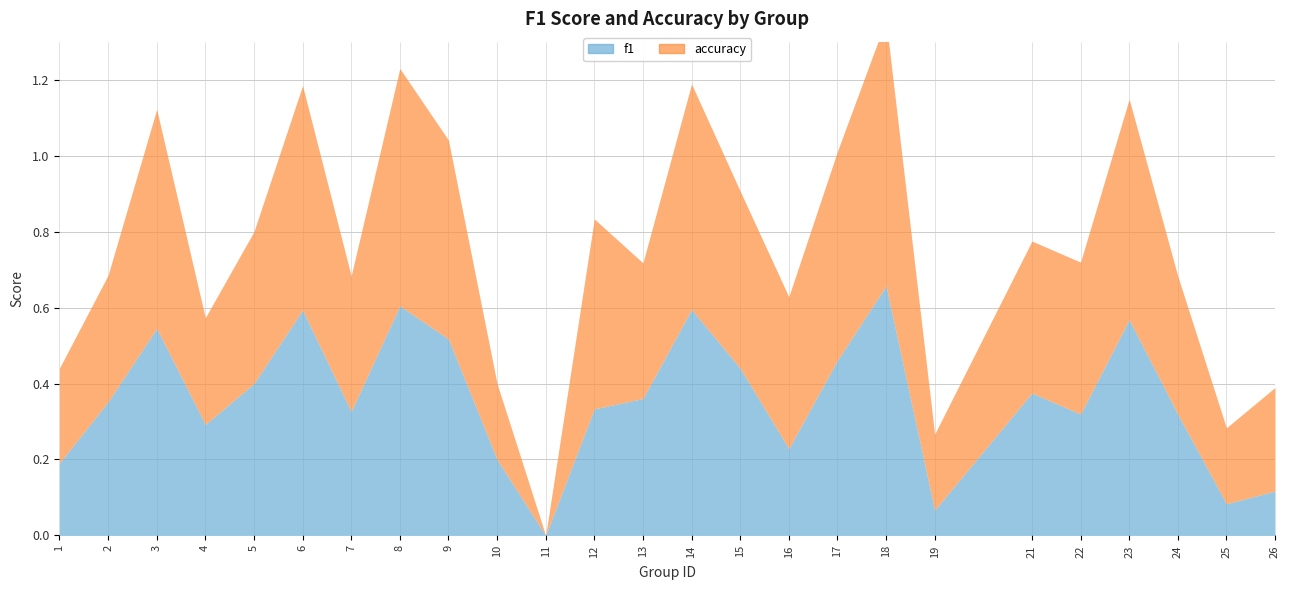

Is it true that accuracy equals 1.2 at 18?

False